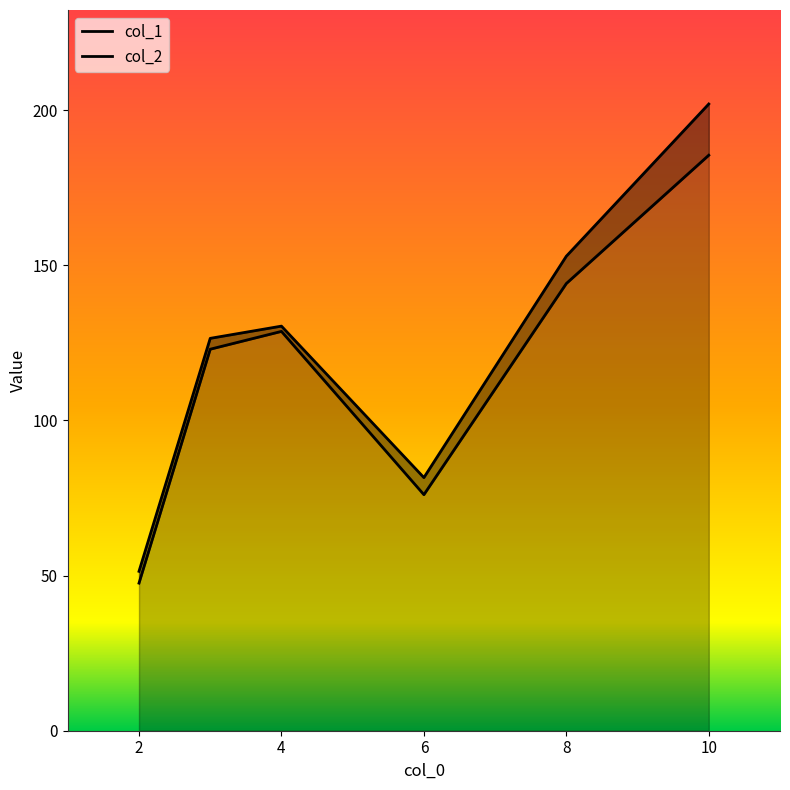

What is the sum of the col_1 values at 6 and 10?

261.5